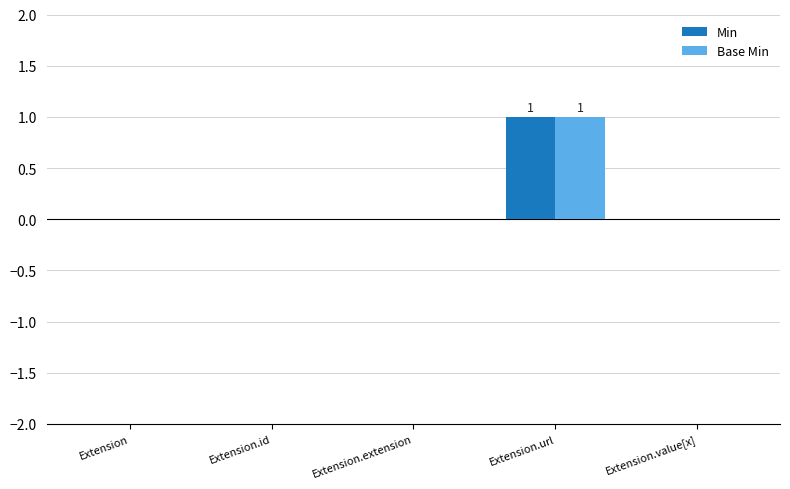

What is the sum of the Base Min values at Extension.url and Extension.extension?

1